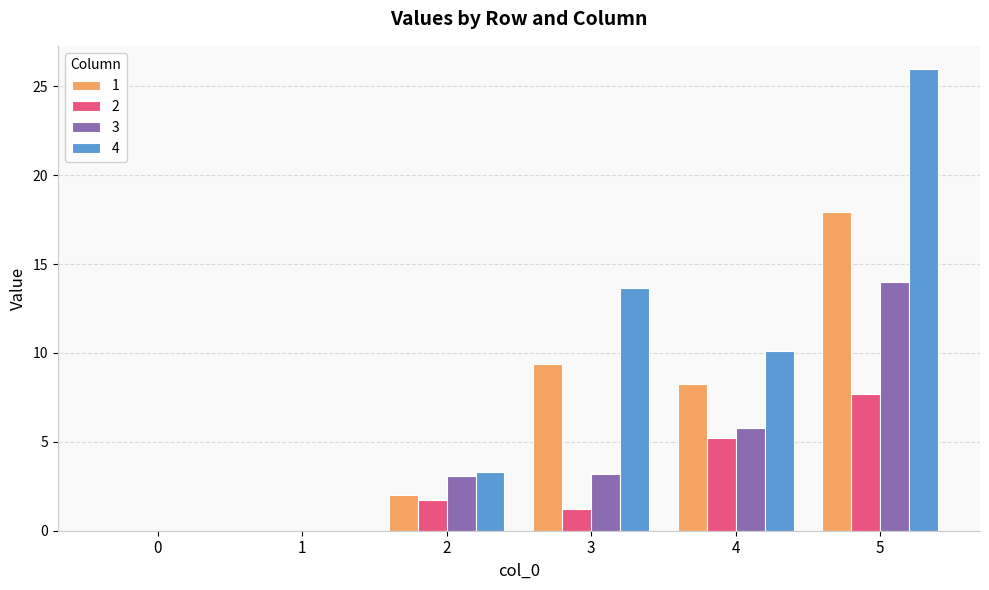

The 2 series shows 8.5 at 4. True or false?

False